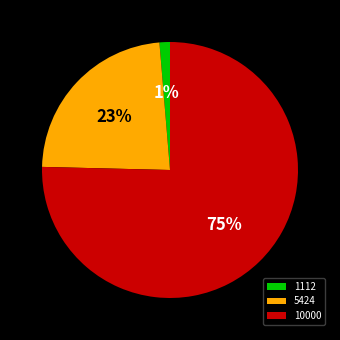

Is the sum of 1112 and 10000 greater than half?

Yes